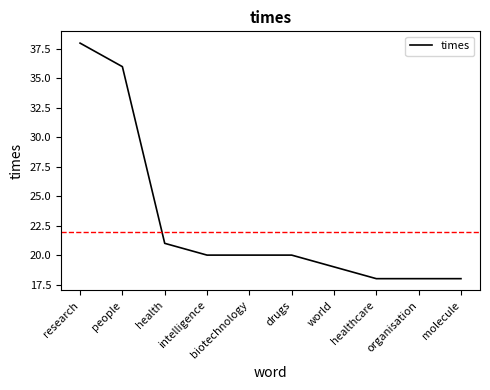

Where is the data nearest to the value 28?

health